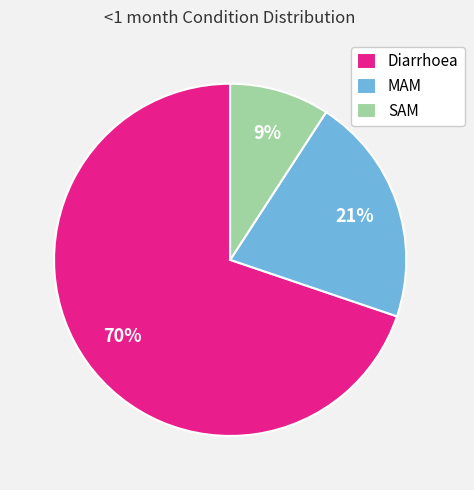

What percentage is the SAM slice, to the nearest percent?

9%